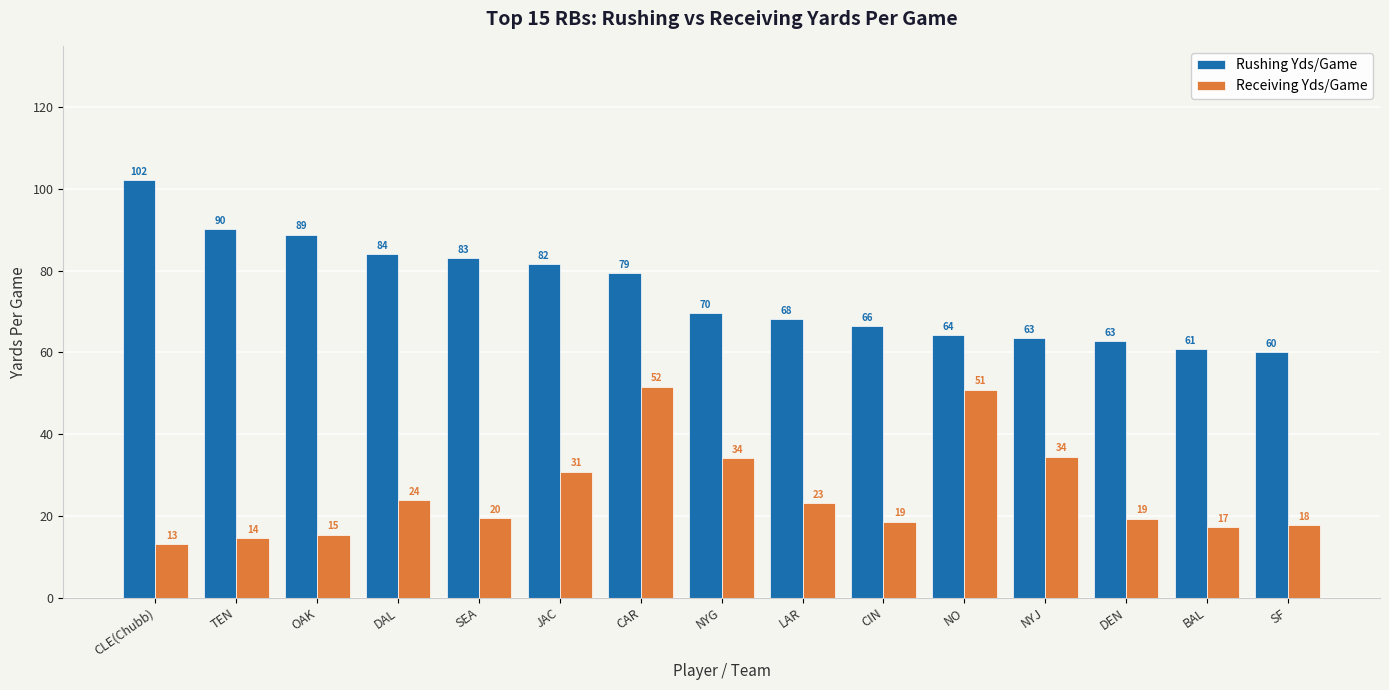

Does the chart contain stacked bars?

No